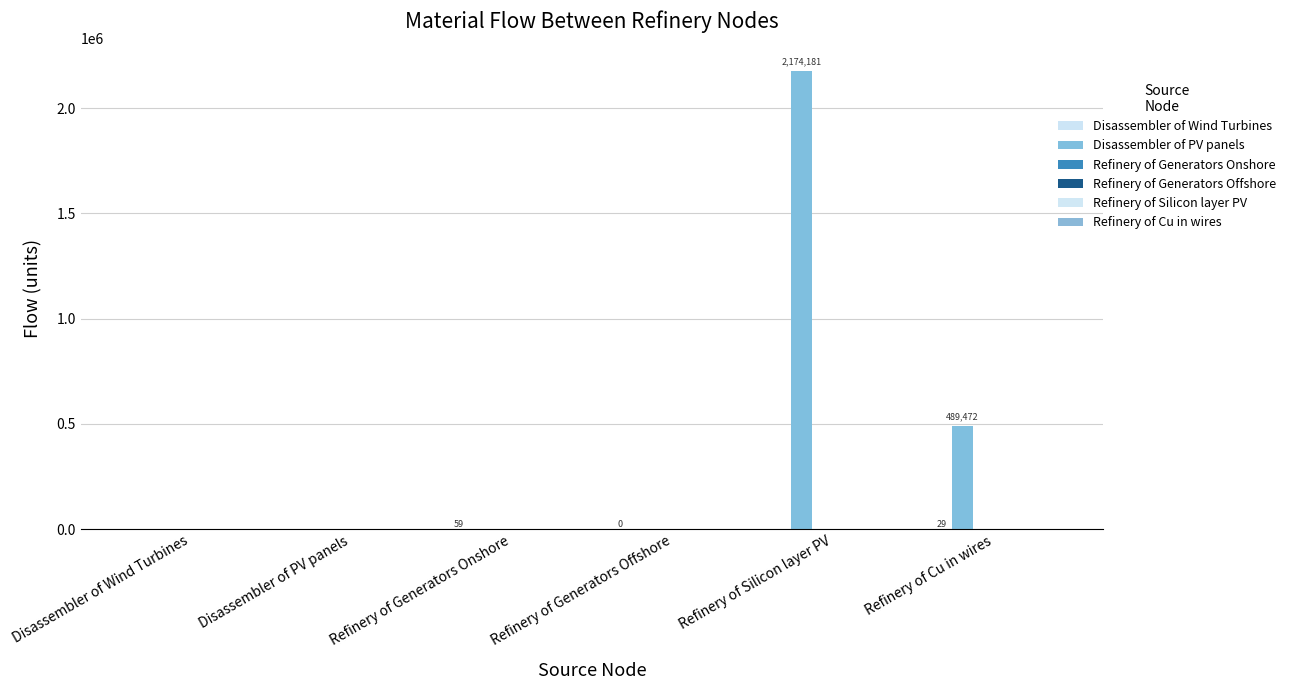

How many categories are shown in the chart?

6